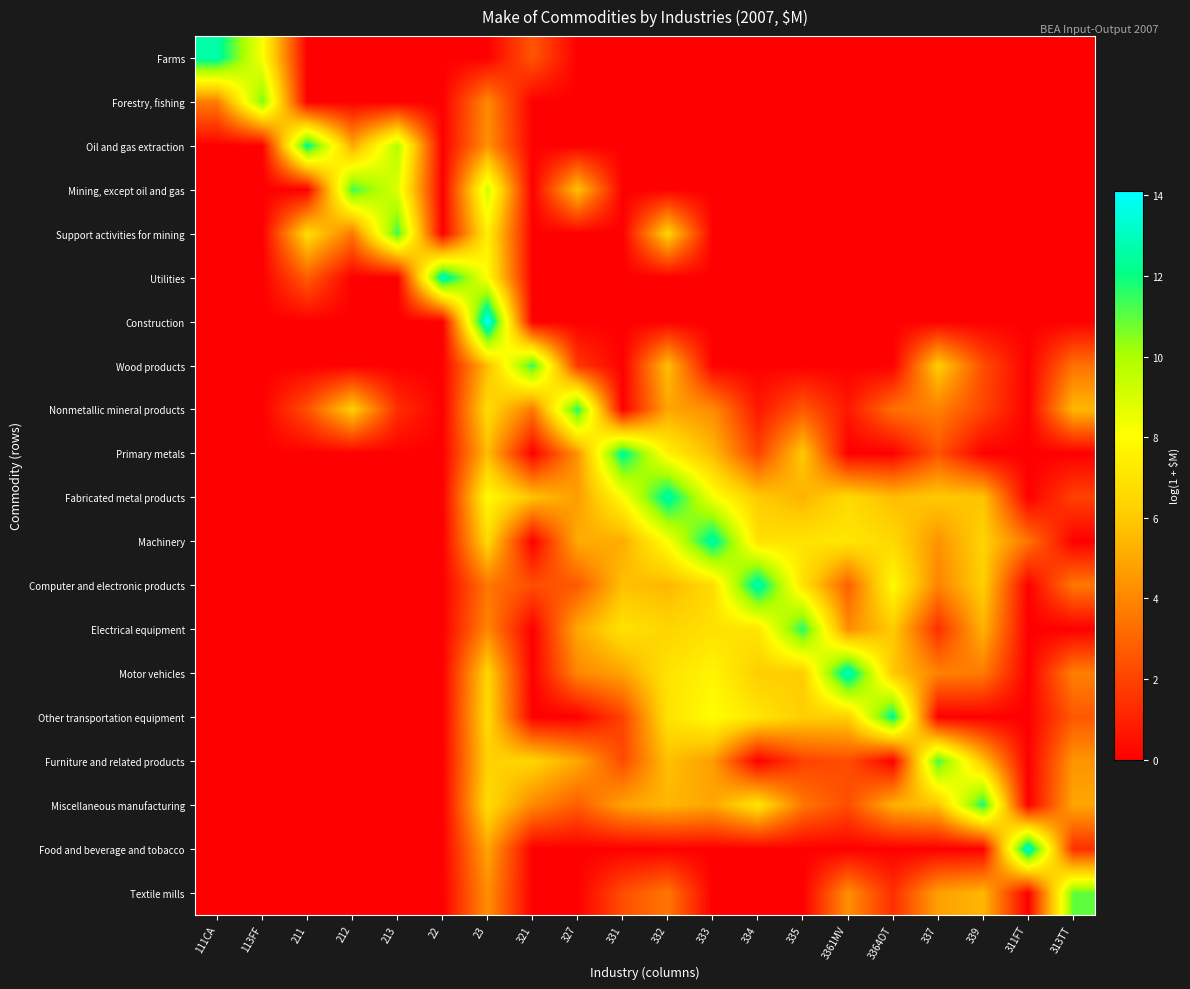

What is the spread (max minus min) of values at 331?

12.4